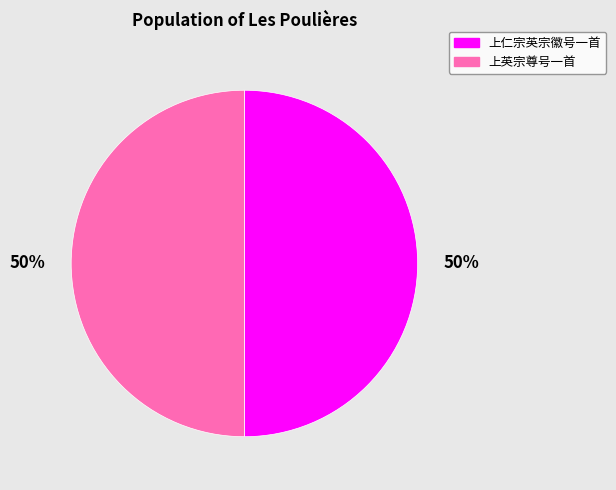

To the nearest percent, what portion does 上英宗尊号一首 represent?

50%